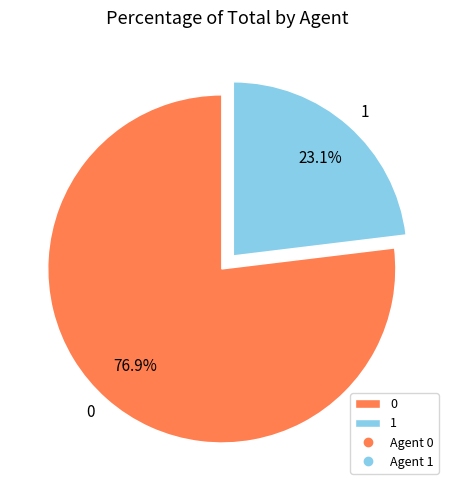

The 0 slice represents 77% of the pie. True or false?

True